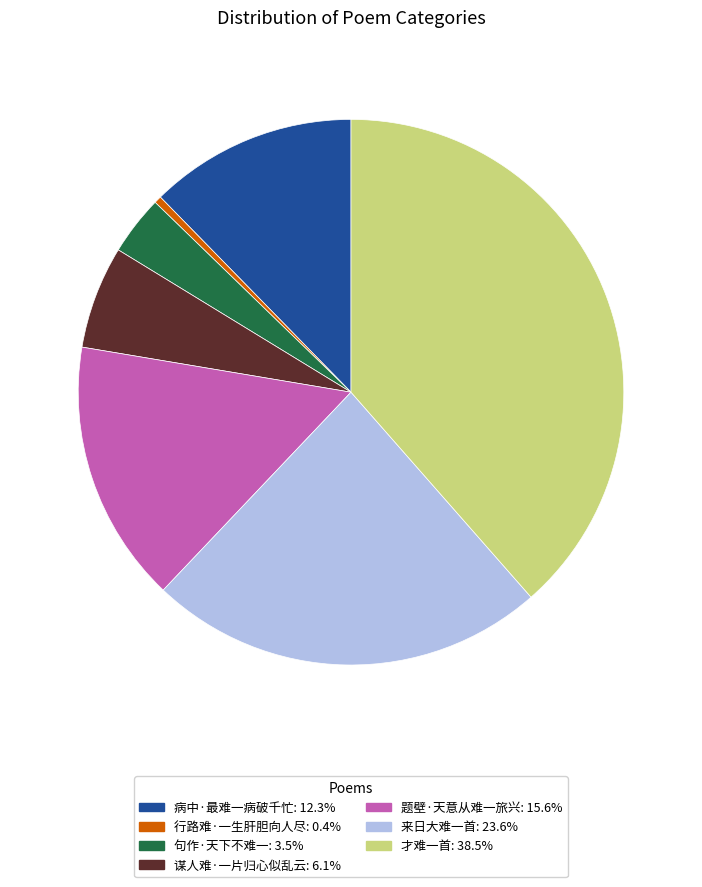

Is 才难一首 the majority of the pie?

No